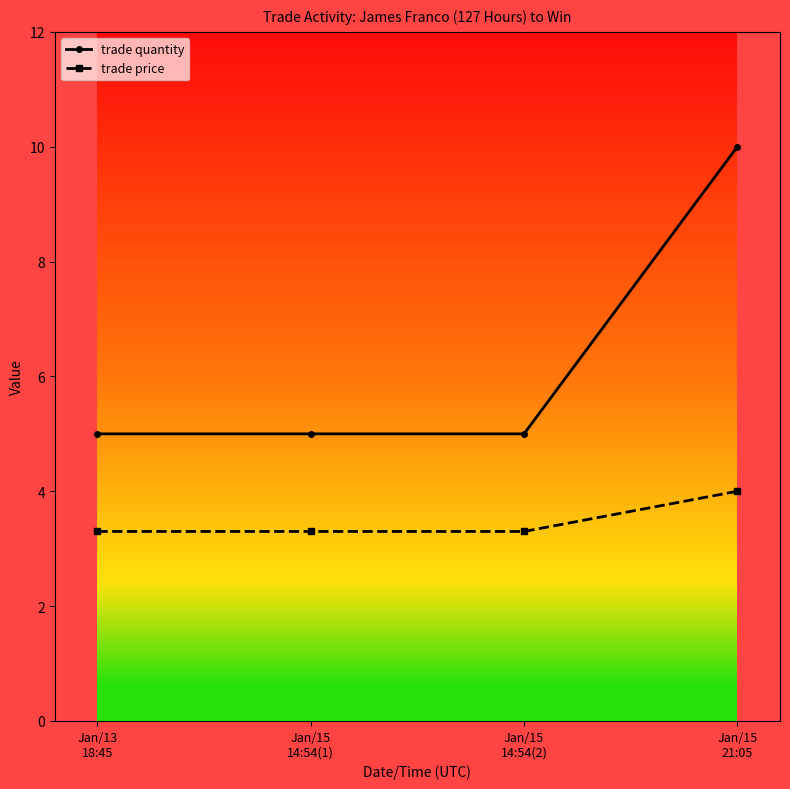

What is the smallest value displayed?

3.3